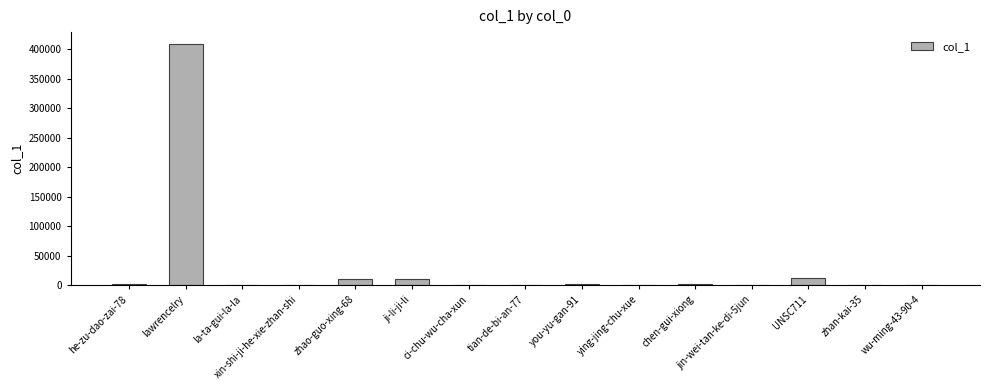

What is the sum of all values?

446208